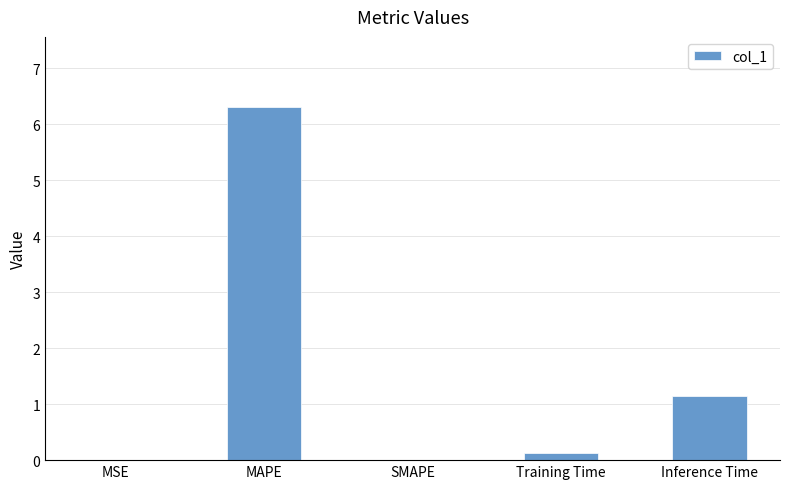

The value at Inference Time is 1.1. True or false?

True